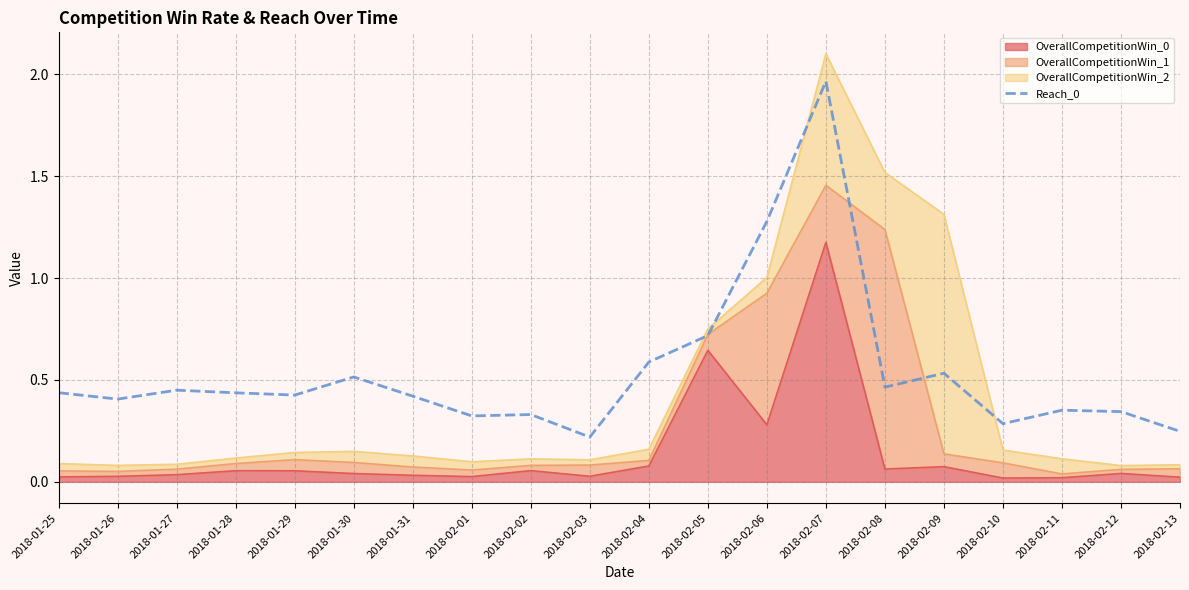

Does the chart display data point markers on the line(s)?

No